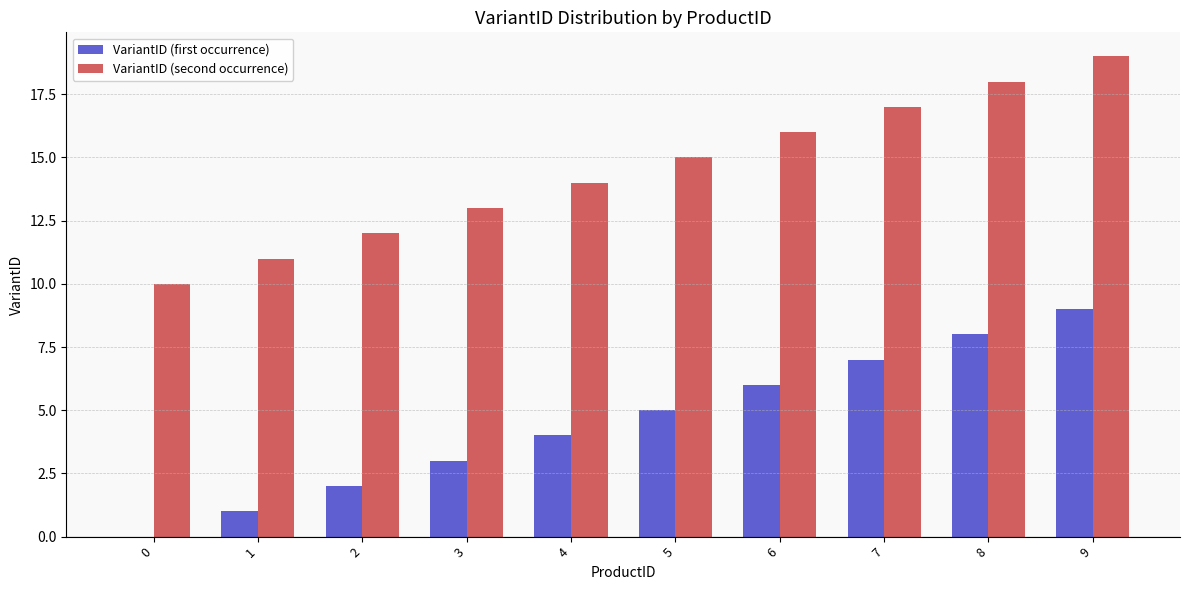

What is the sum of all VariantID (first occurrence) values?

45